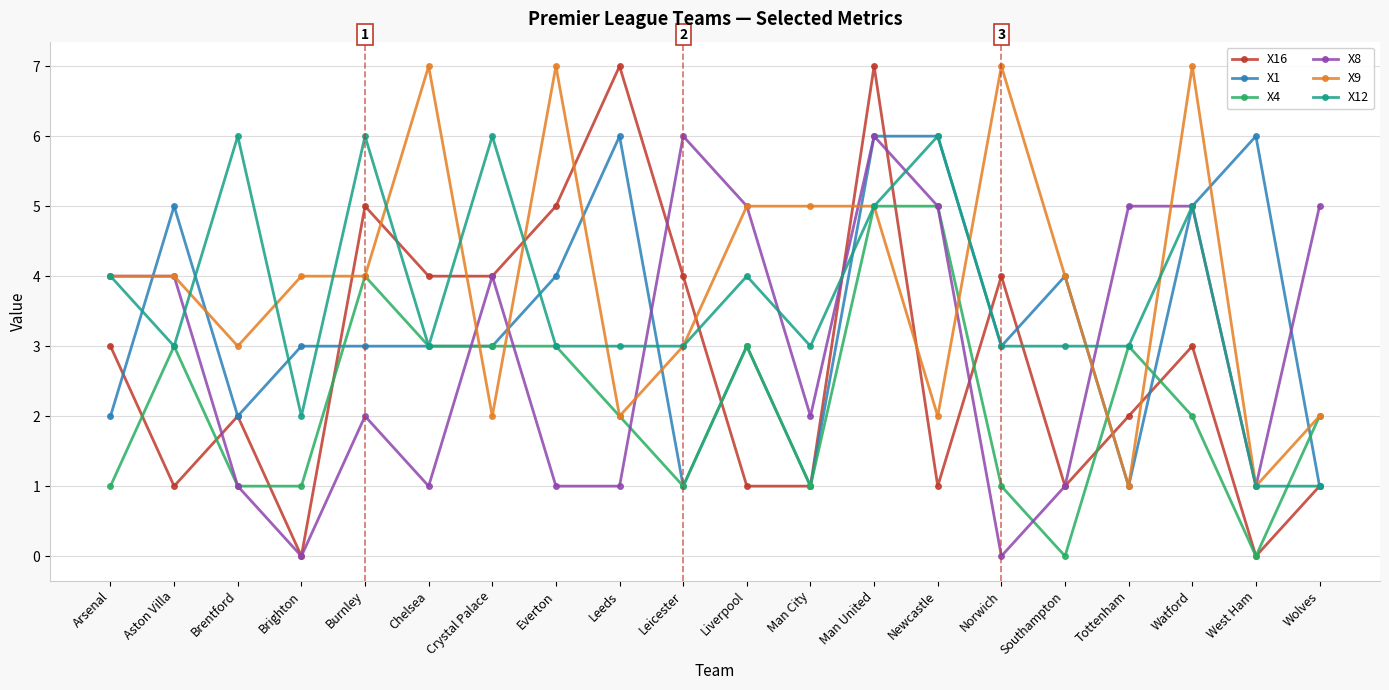

Reading left to right, list all the values displayed in this chart.

X16: 3	1	2	0	5	4	4	5	7	4	1	1	7	1	4	1	2	3	0	1
X1: 2	5	2	3	3	3	3	4	6	1	3	1	6	6	3	4	1	5	6	1
X4: 1	3	1	1	4	3	3	3	2	1	3	1	5	5	1	0	3	2	0	2
X8: 4	4	1	0	2	1	4	1	1	6	5	2	6	5	0	1	5	5	1	5
X9: 4	4	3	4	4	7	2	7	2	3	5	5	5	2	7	4	1	7	1	2
X12: 4	3	6	2	6	3	6	3	3	3	4	3	5	6	3	3	3	5	1	1